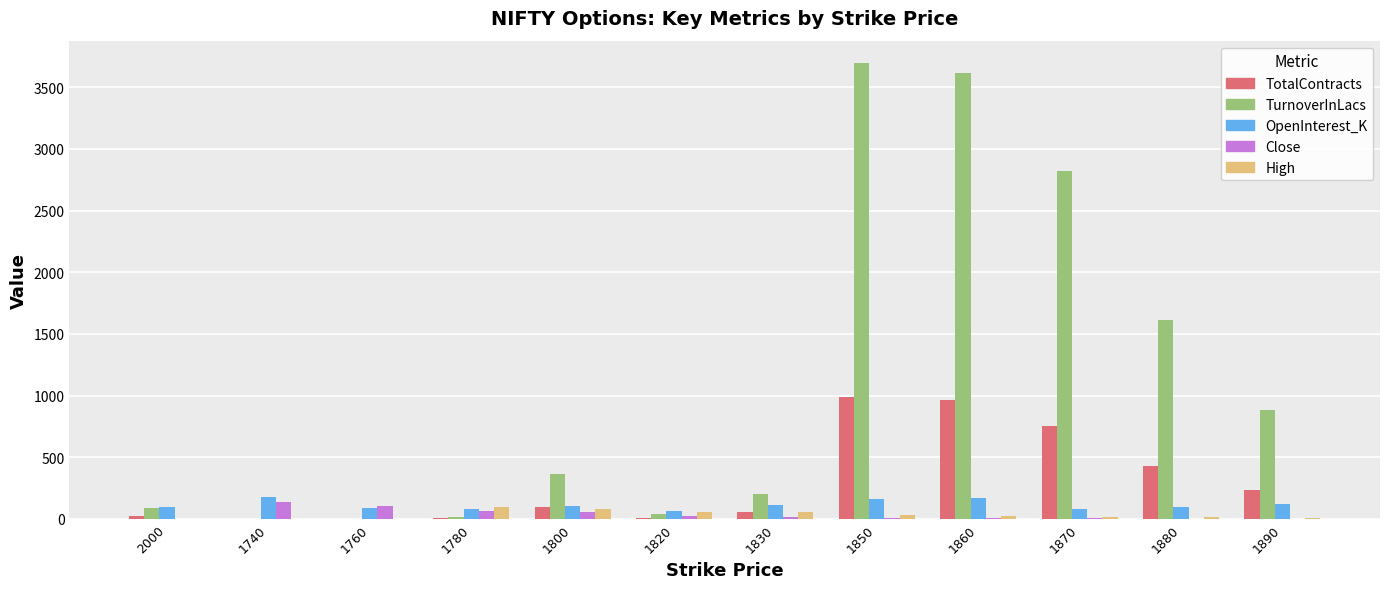

Is the value of TotalContracts at 1880 greater than the value of High at 1830?

Yes